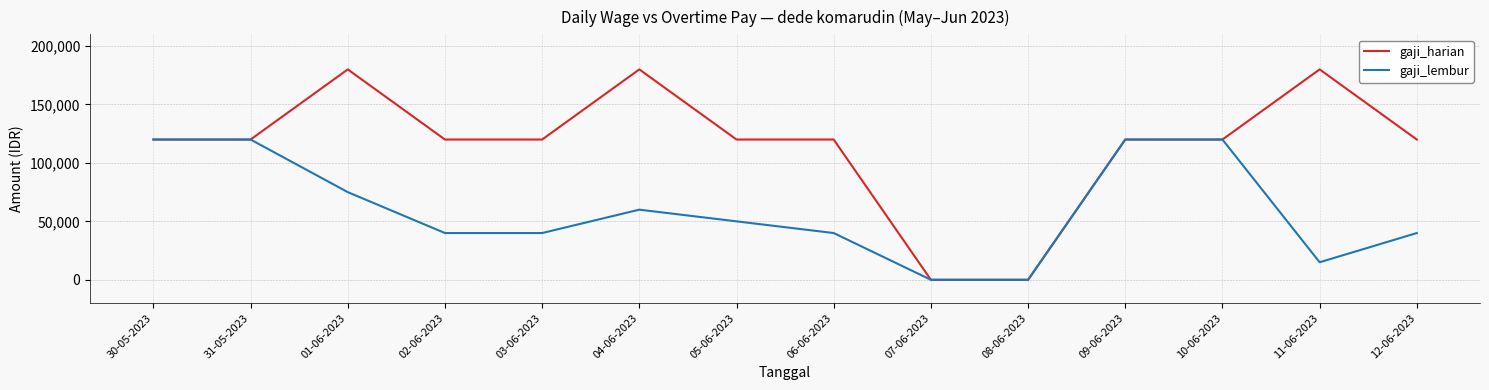

The value of gaji_lembur at 30-05-2023 is 120000. True or false?

True